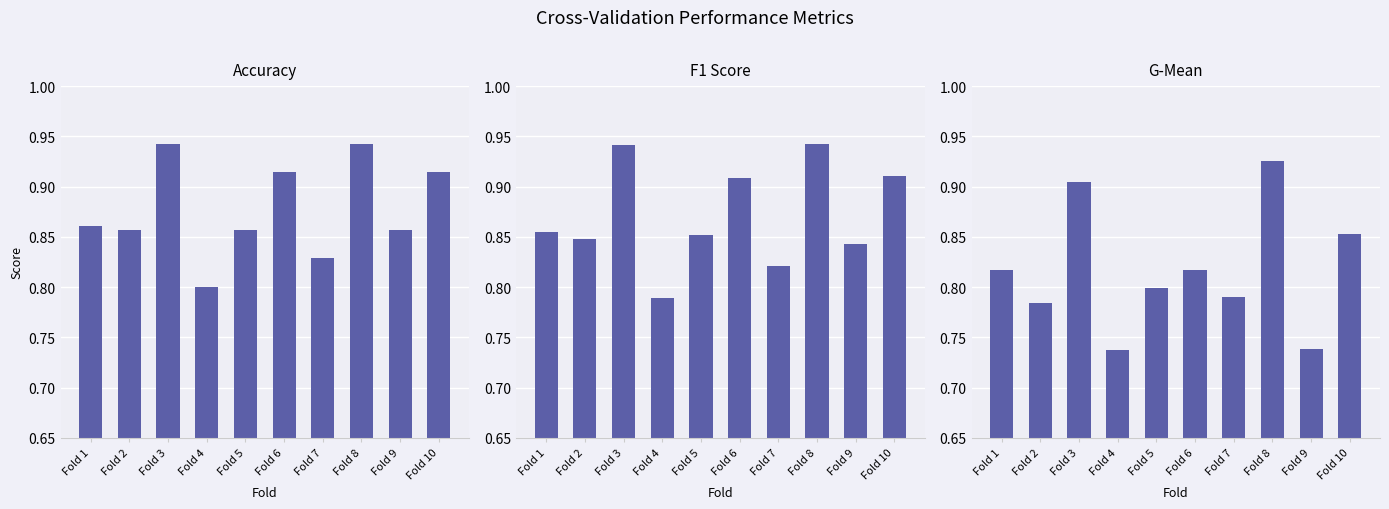

Rank the series at Fold 2 from highest to lowest value.

accuracy, f1_score, g_mean